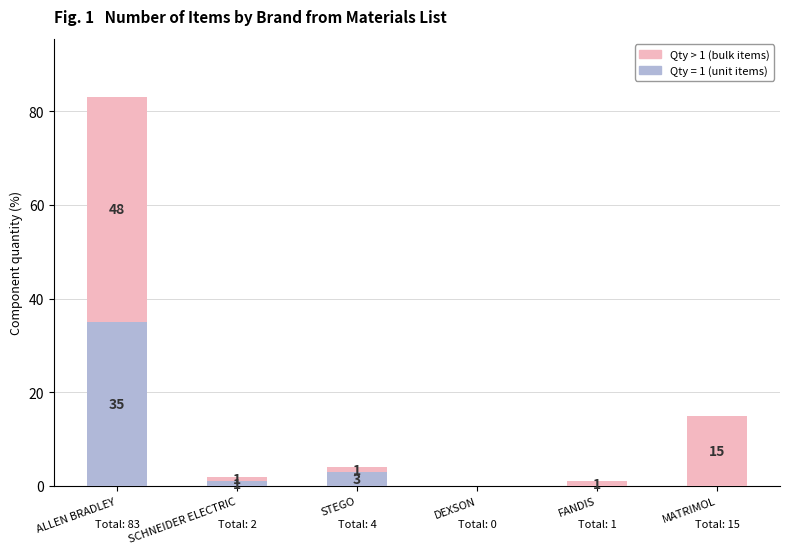

Count the number of data series in this chart.

2